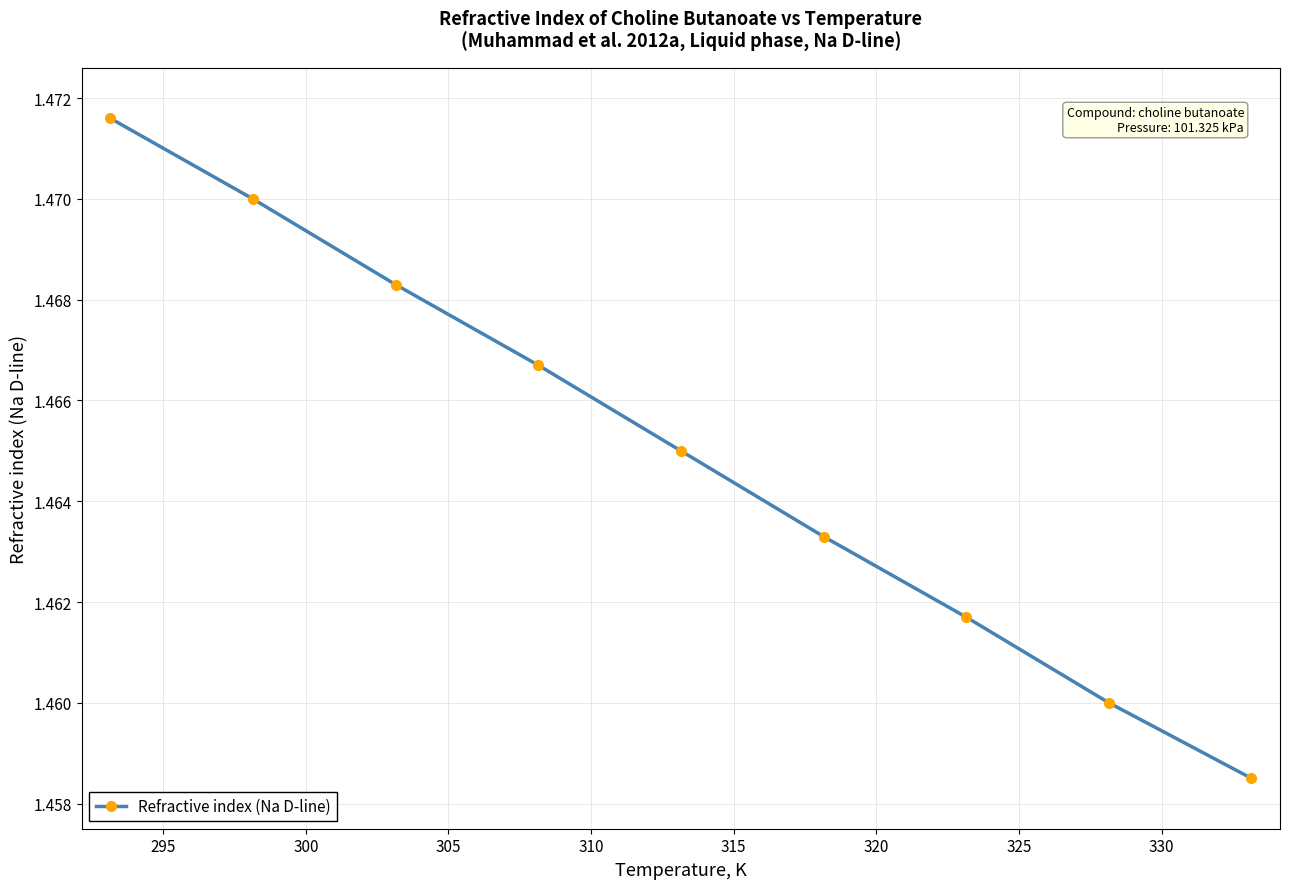

How many values are between 1 and 2?

9